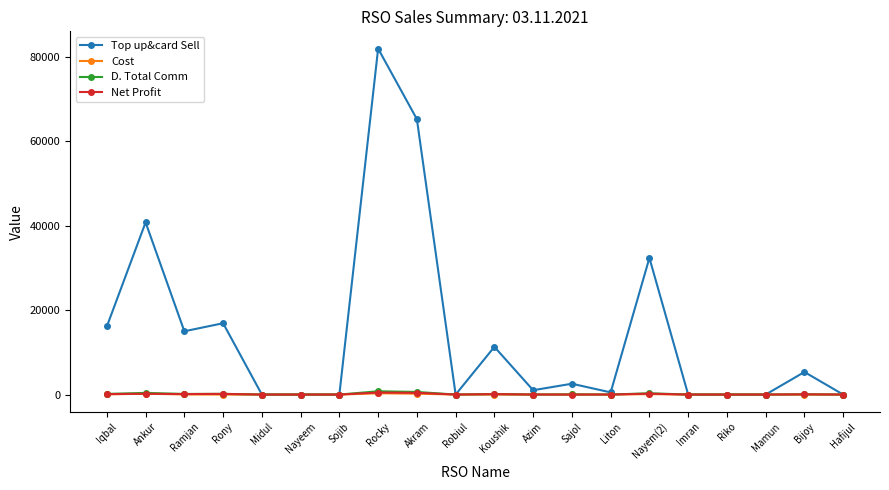

What is the average value of the Cost series?

45.4